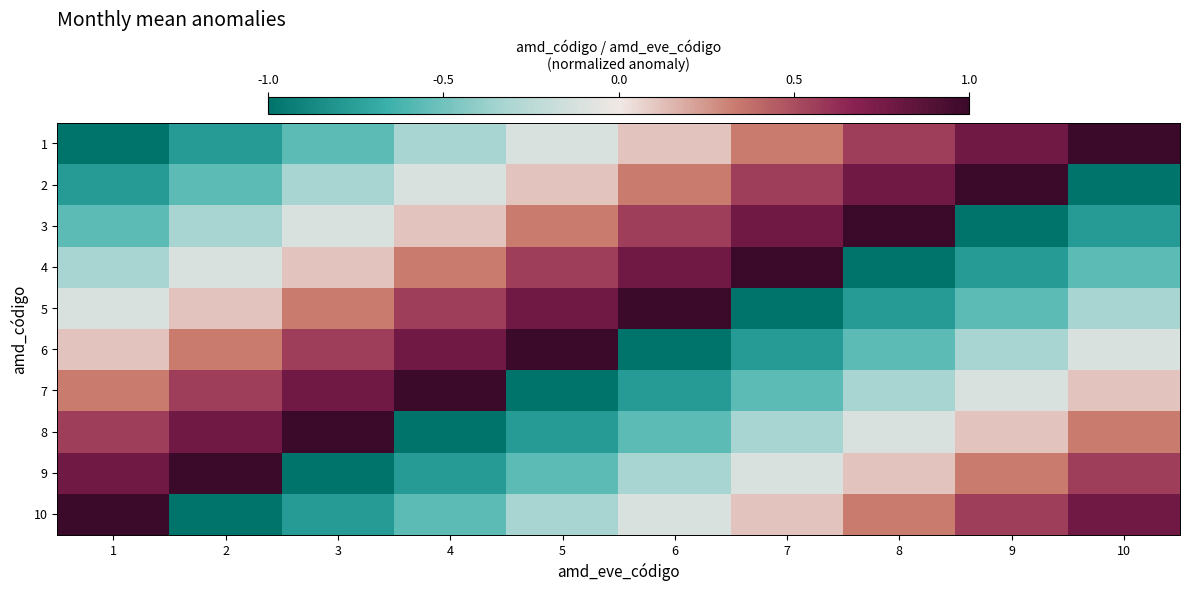

What is the difference between the highest and lowest values at 10?

2.0